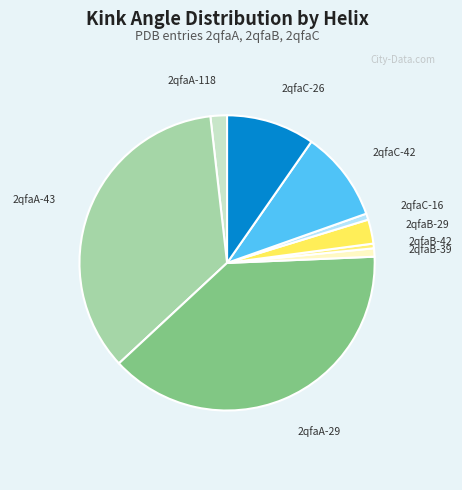

Between 2qfaB-39 and 2qfaA-29, which is larger?

2qfaA-29